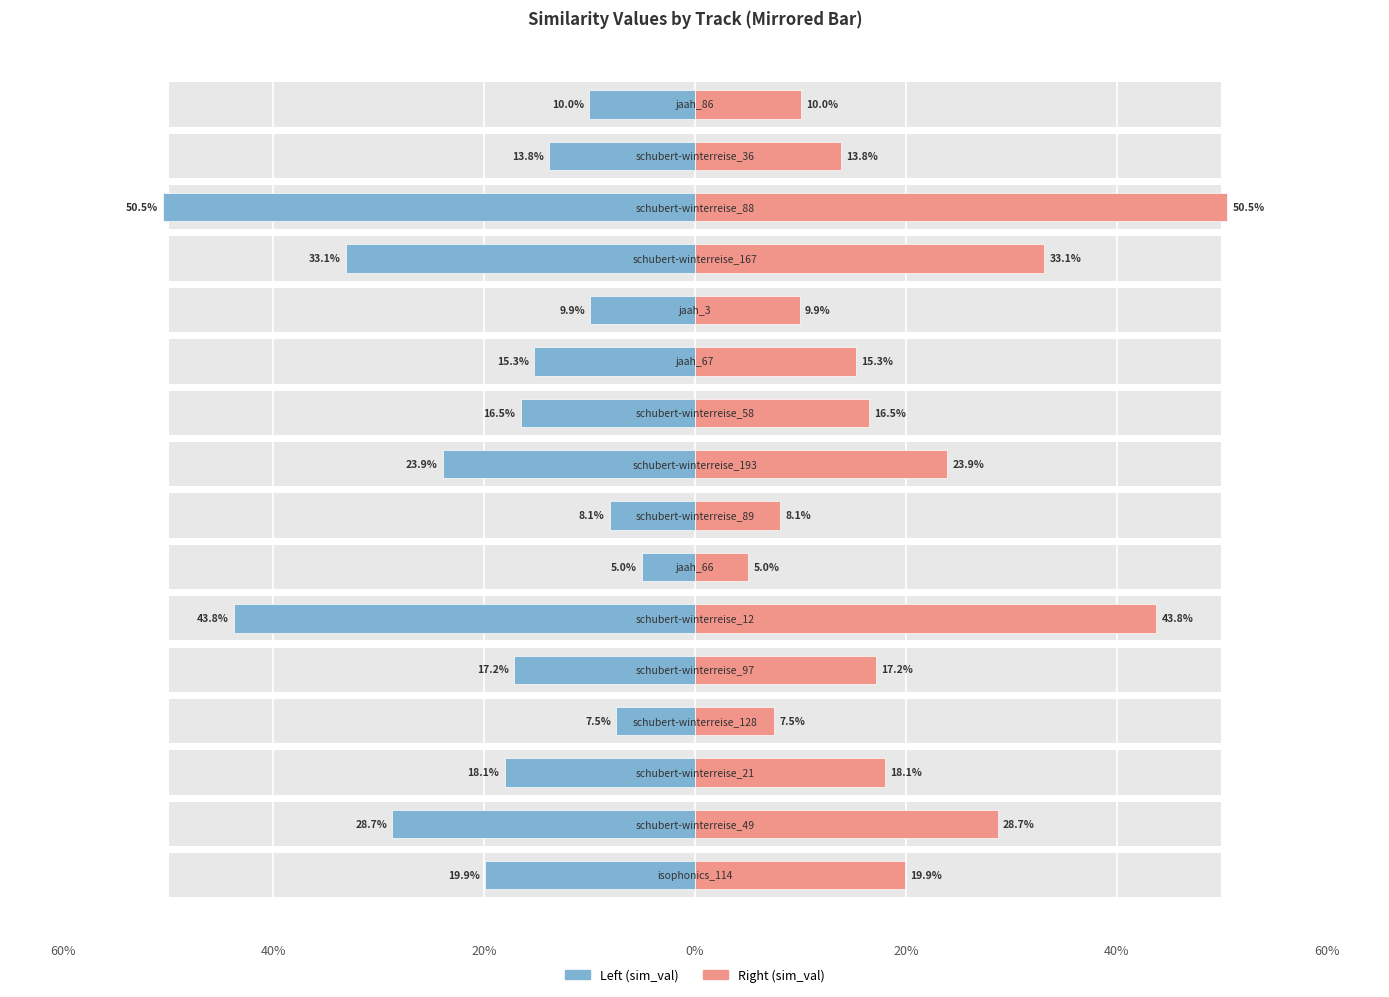

The value at schubert-winterreise_88 is 0.5. True or false?

True